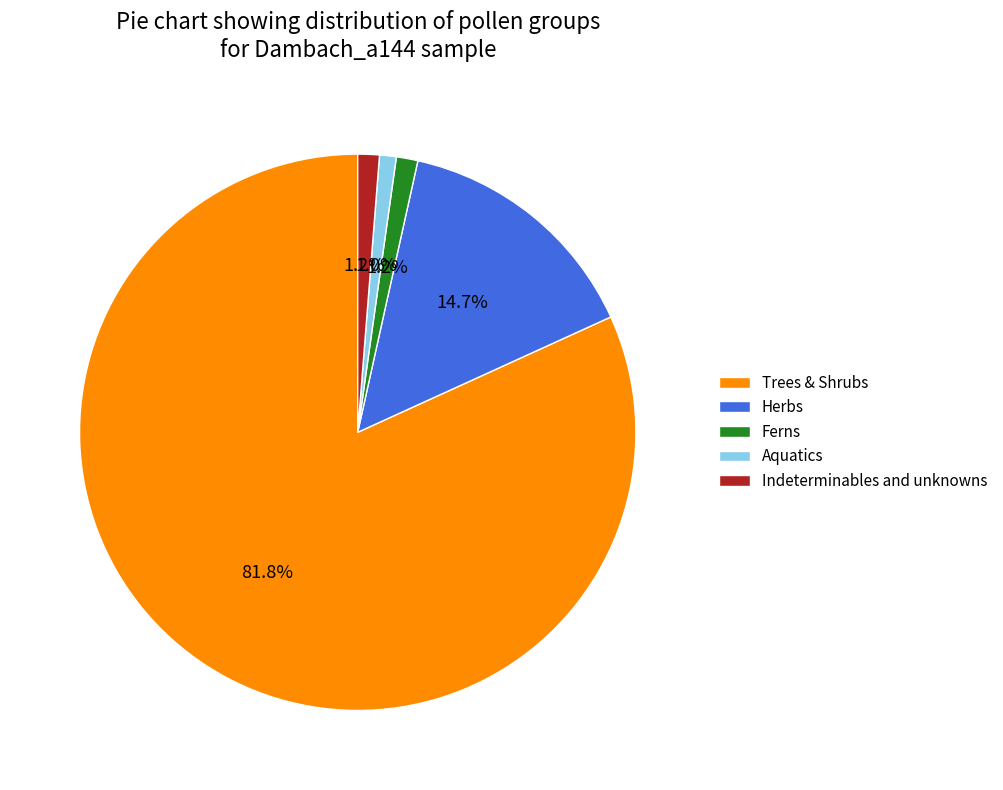

Which category has the biggest portion of the pie?

Trees & Shrubs